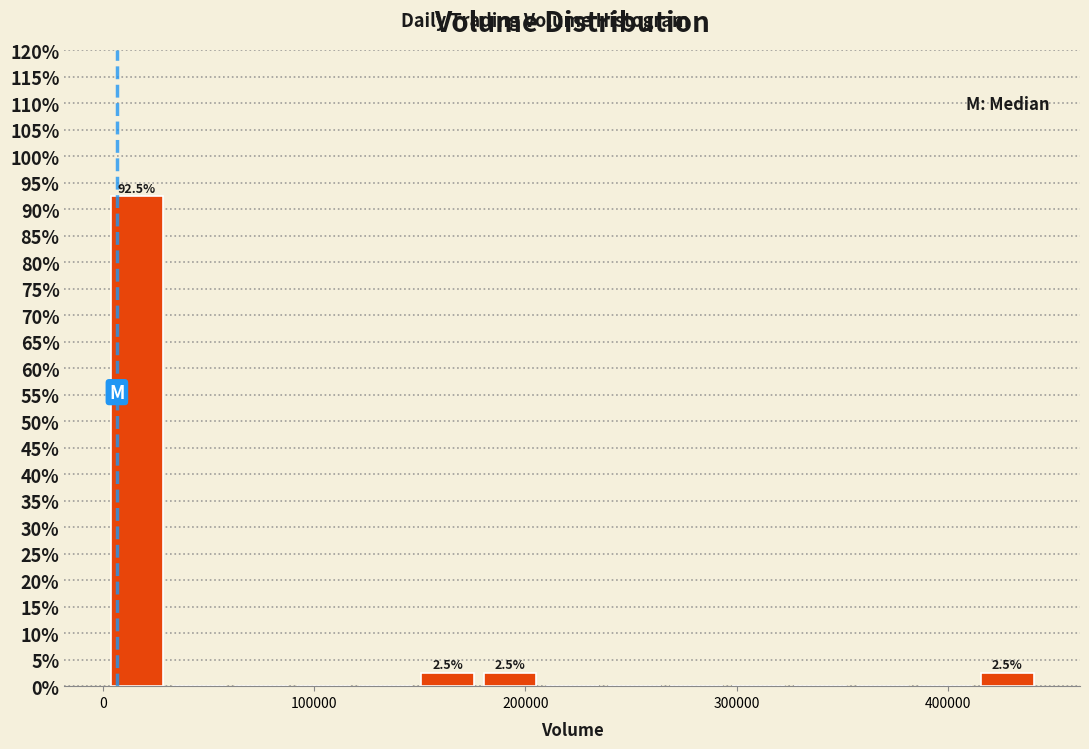

Around what value on the x-axis is the tallest bar? Give the approximate position of its centre, as read against the axis.

20000